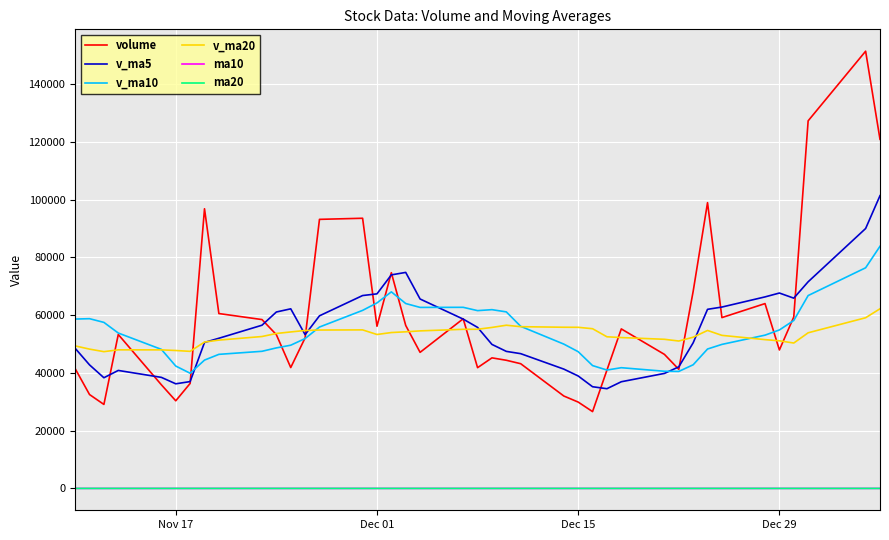

Which series has the largest range (max minus min)?

volume